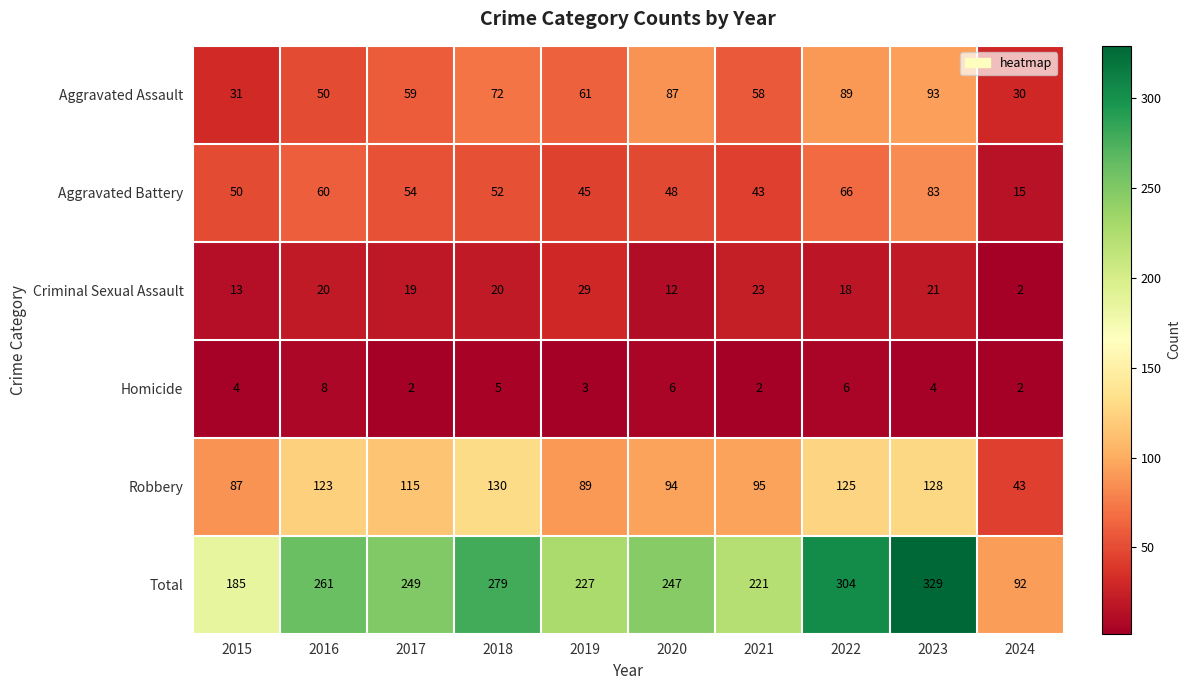

True or false: Aggravated Assault has a value of 30 at 2024.

True